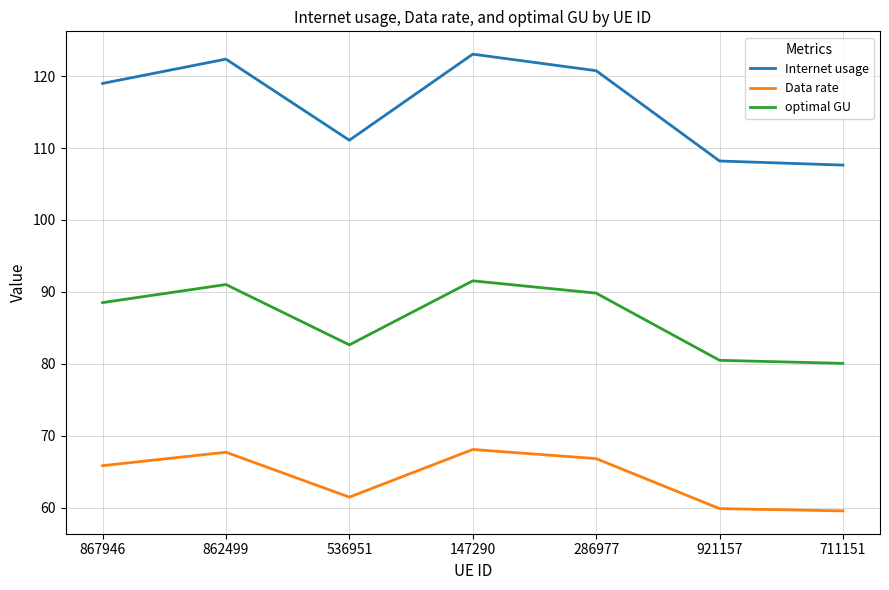

What position from the left is 147290?

4